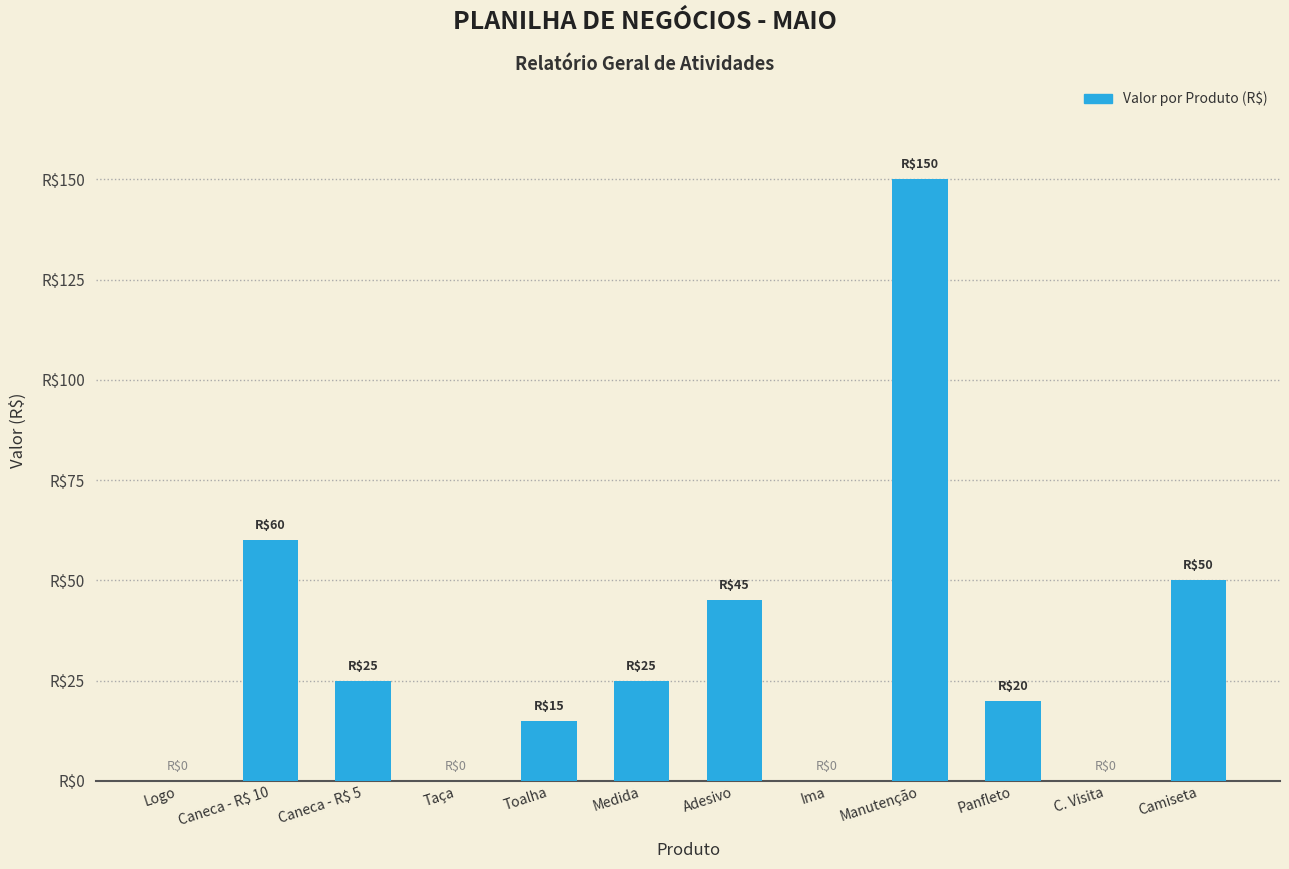

List the labels in order of value, largest first.

Manutenção, Caneca - R$ 10, Camiseta, Adesivo, Caneca - R$ 5, Medida, Panfleto, Toalha, Logo, Taça, Ima, C. Visita